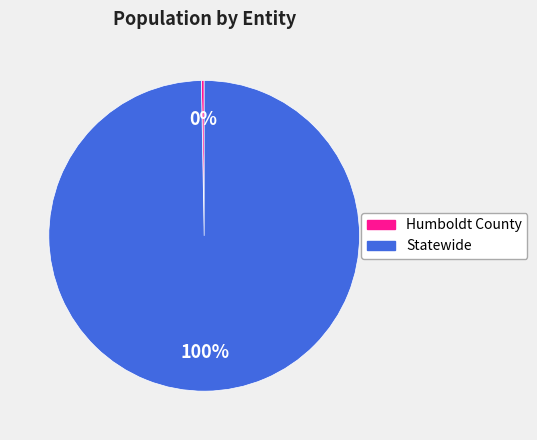

Between Humboldt County and Statewide, which is larger?

Statewide